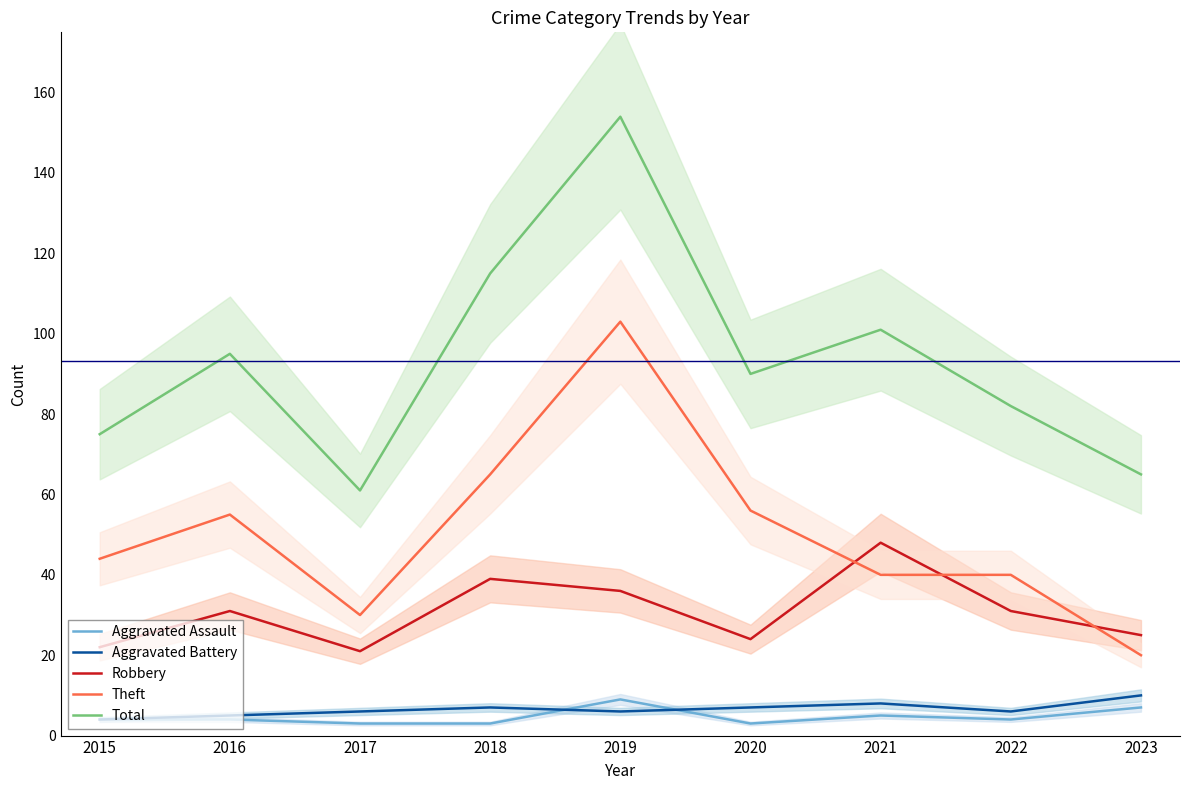

True or false: Robbery and Aggravated Battery intersect in this chart.

False